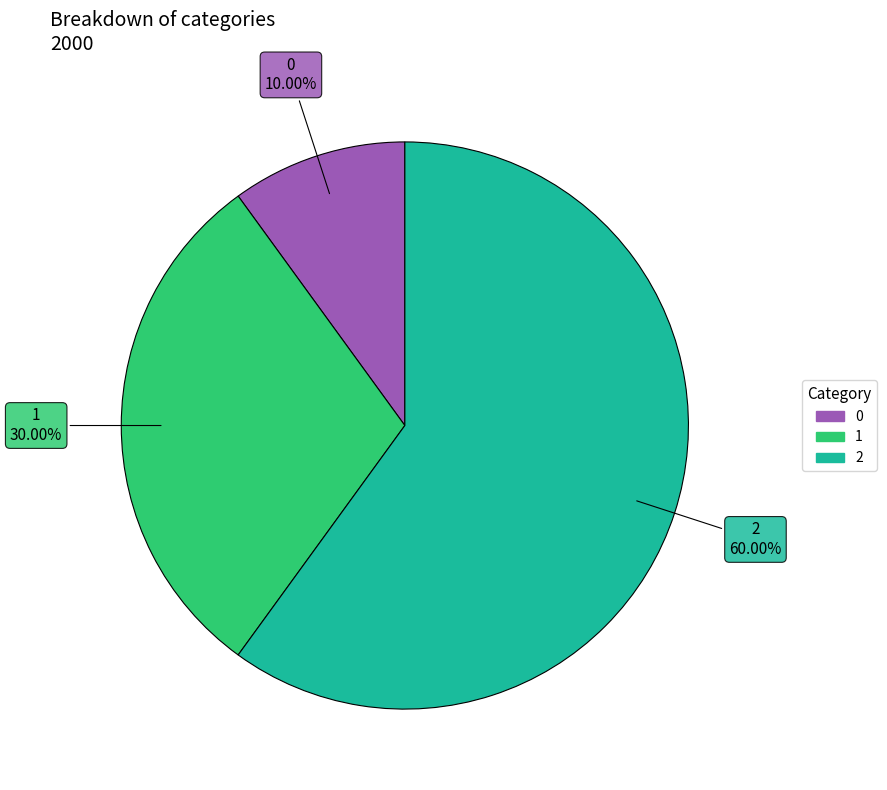

Rank the categories by value from lowest to highest.

0, 1, 2